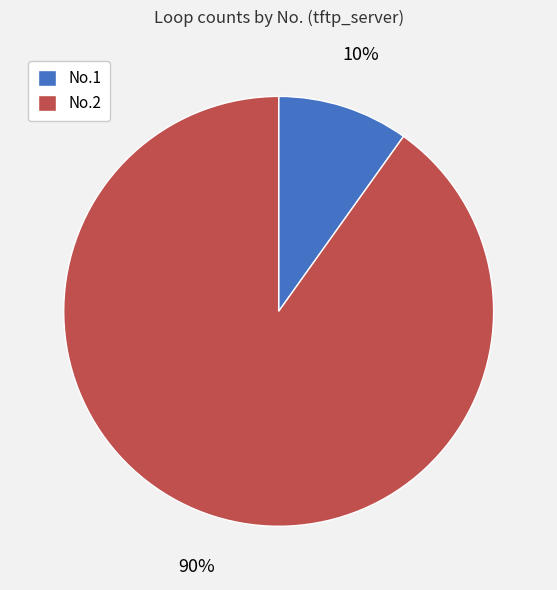

Between No.1 and No.2, which is larger?

No.2